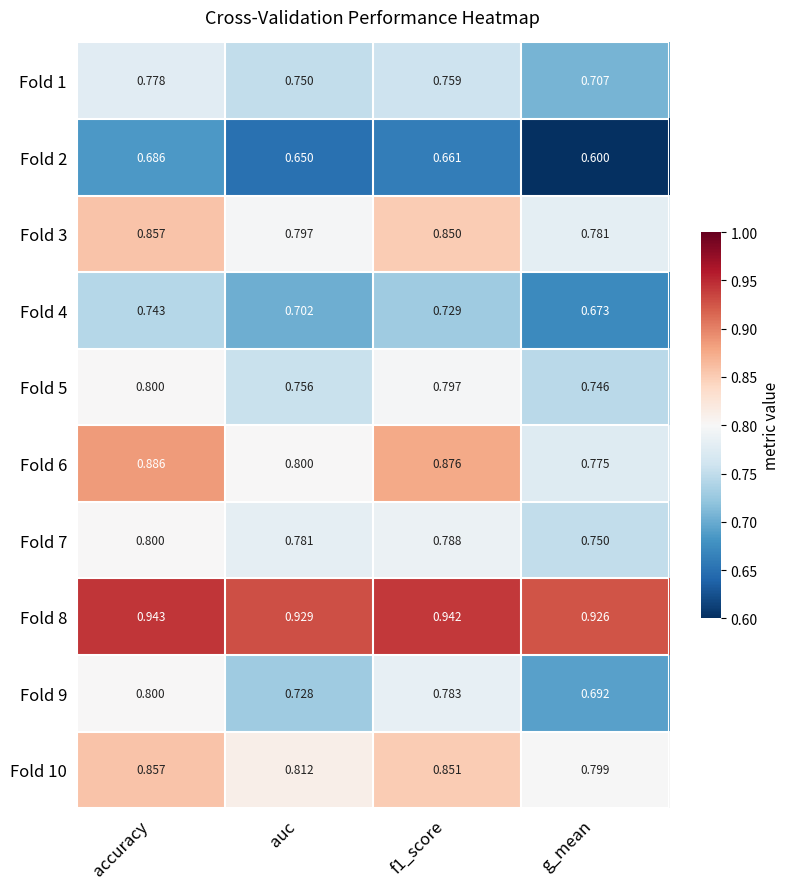

What is the spread (max minus min) of values at f1_score?

0.3